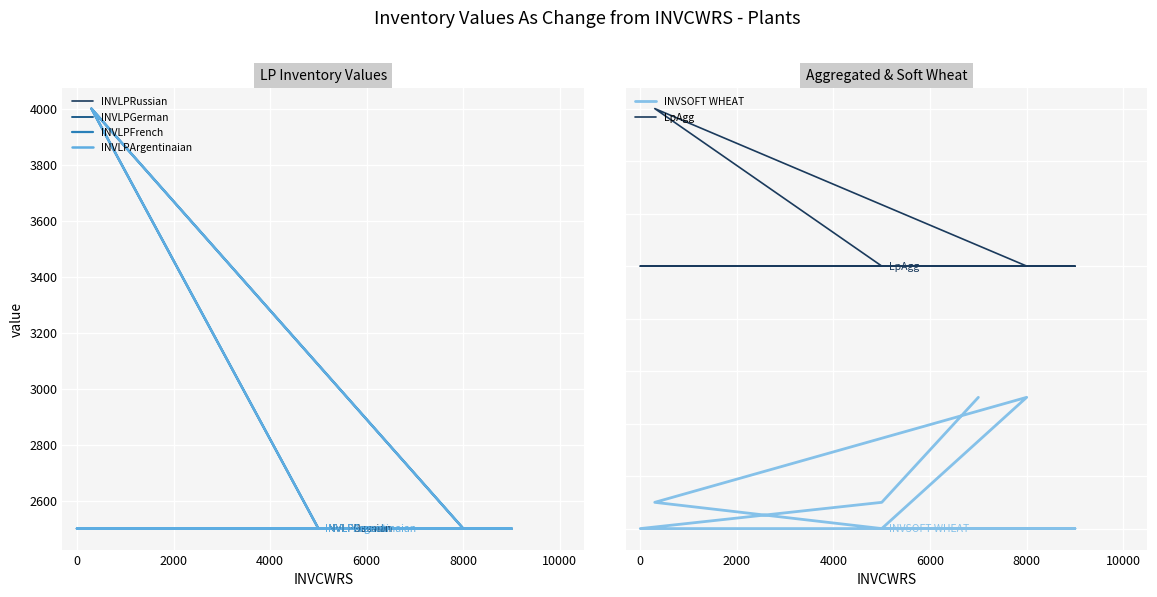

What value does the INVLPGerman series have at 0, to the nearest 100?

2500